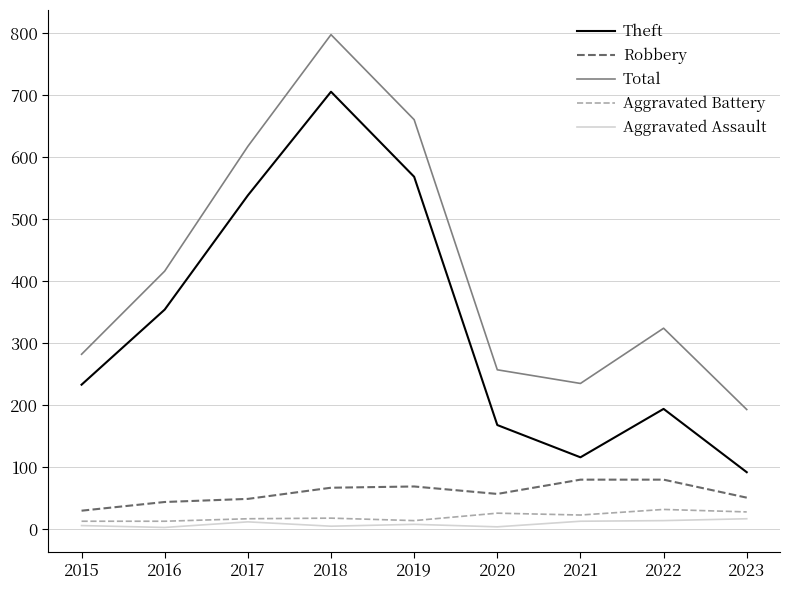

Is this an area chart (filled region under the line)?

No